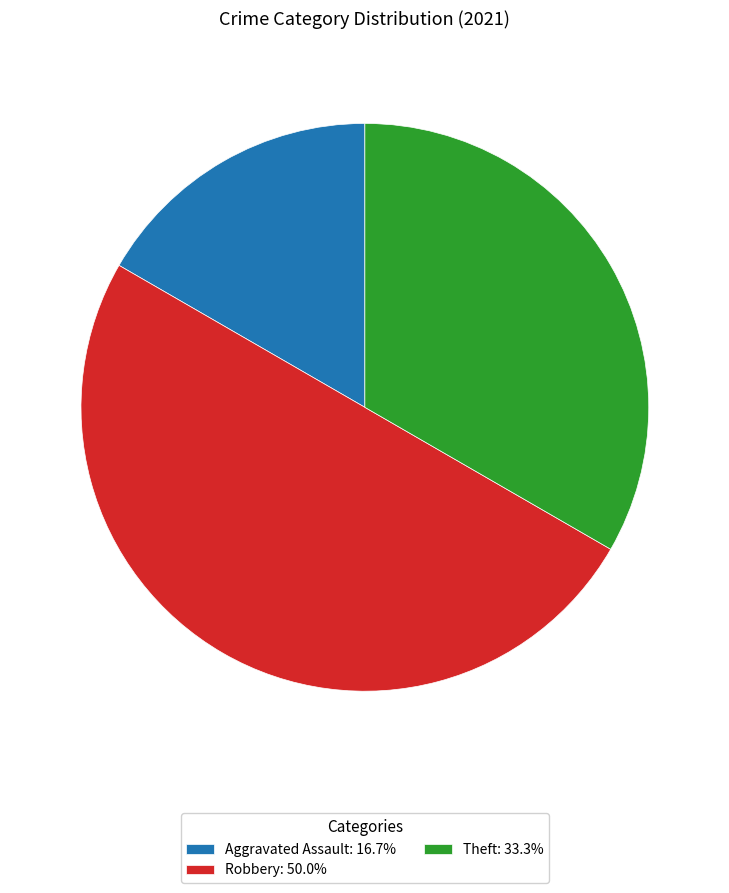

Does Aggravated Assault: 16.7% represent more than half of the total?

No